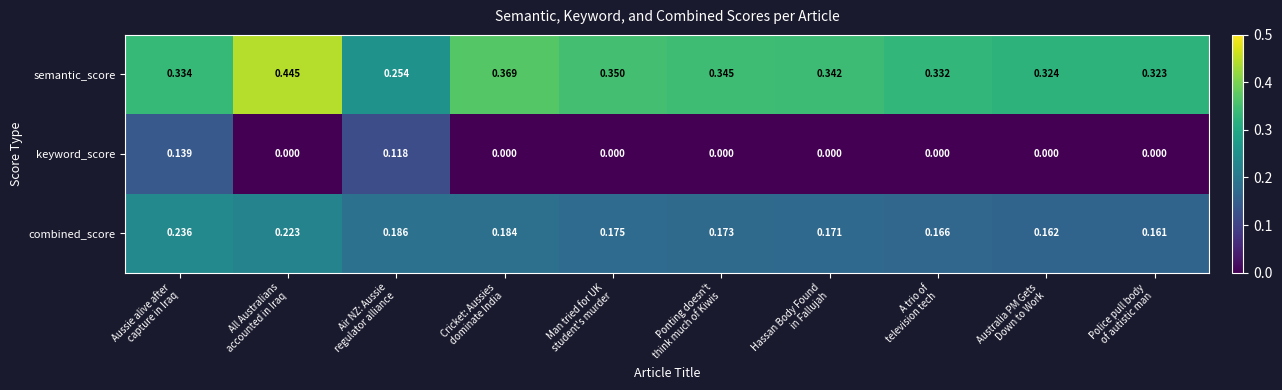

Which series has the largest total across all categories?

semantic_score